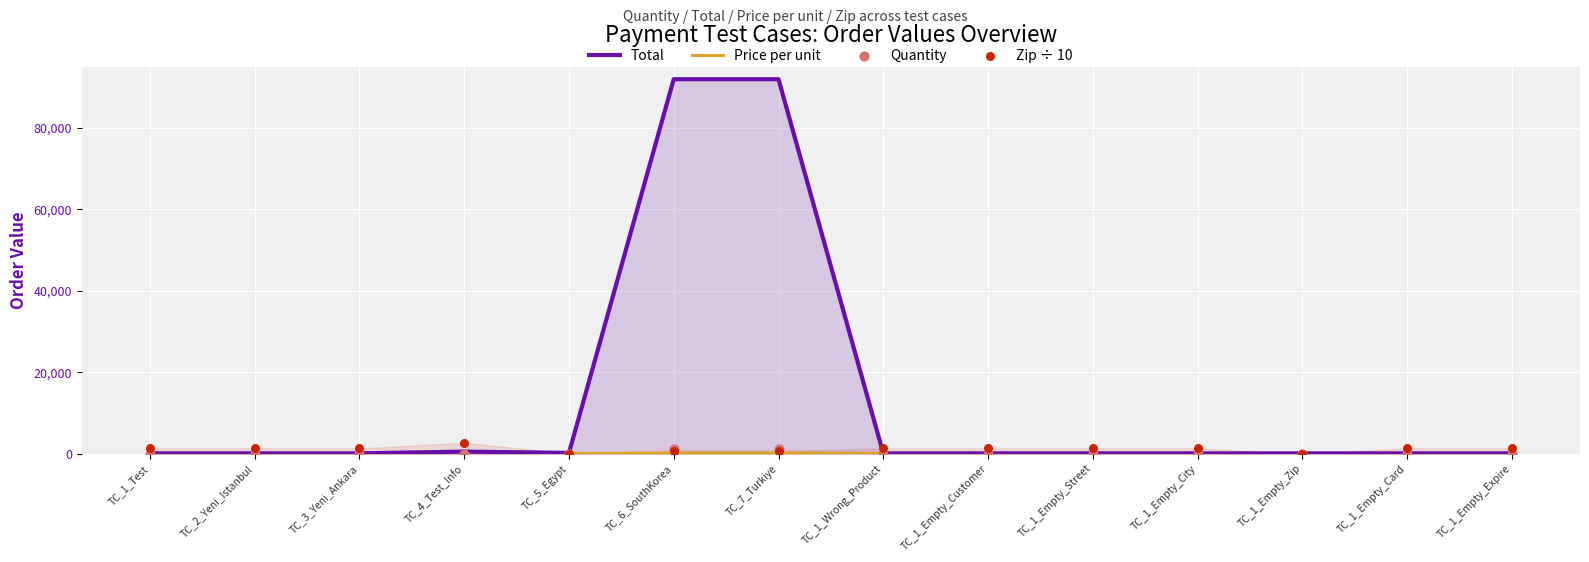

What is the total value across all series at TC_1_Test?

1316.3